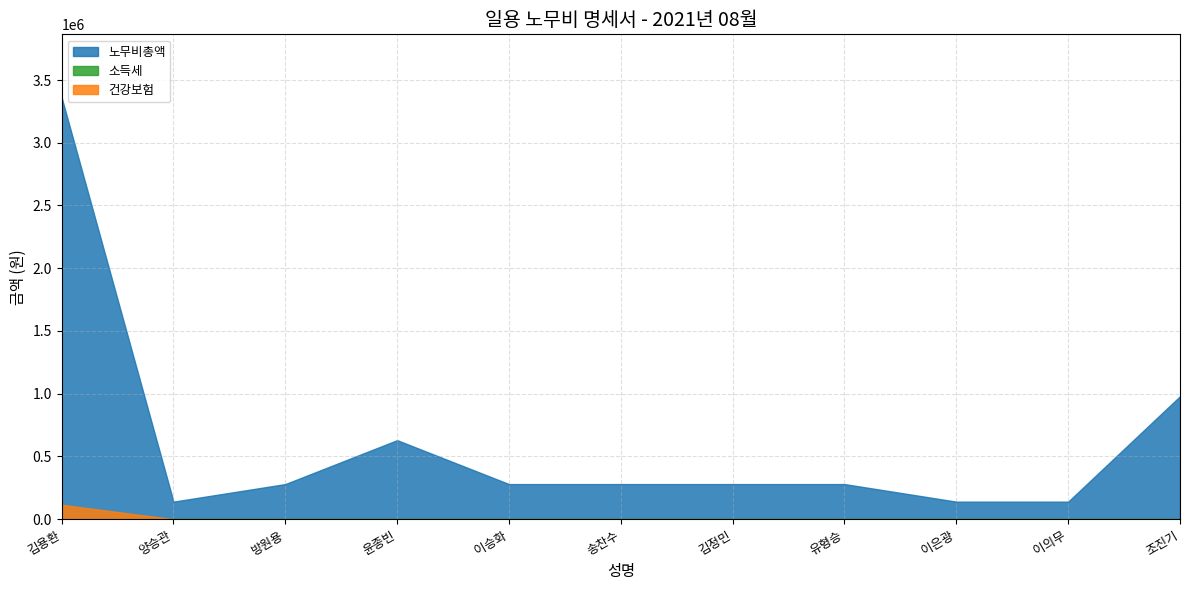

At how many categories does at least one series exceed 559159?

3